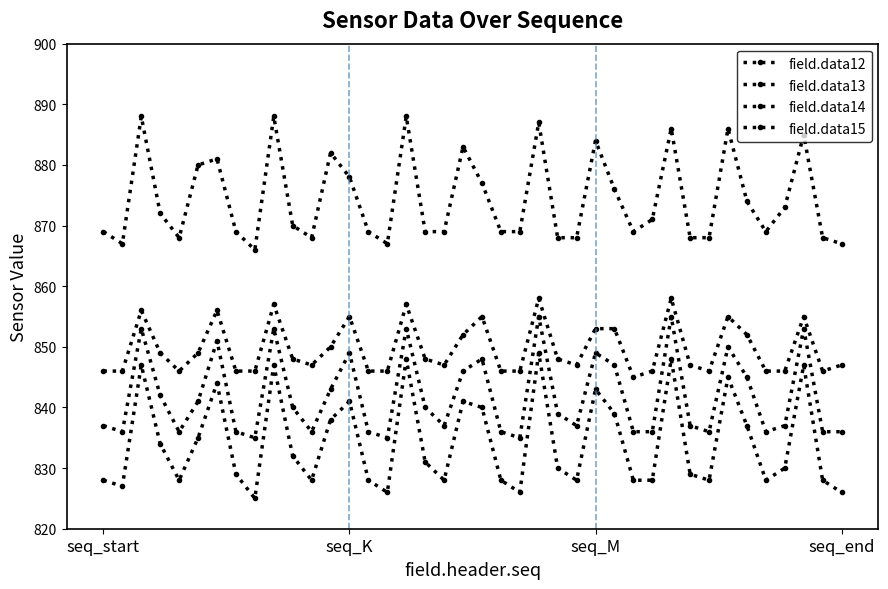

True or false: field.data12 and field.data14 cross at least once.

False